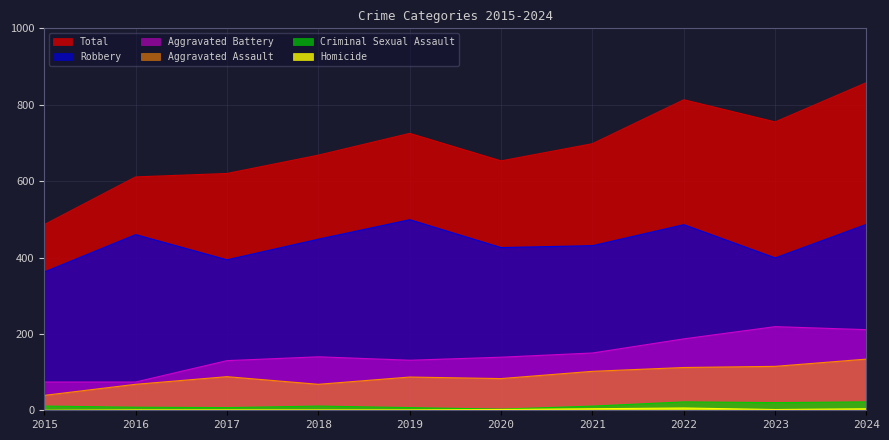

Is the value of Robbery at 2018 greater than the value of Criminal Sexual Assault at 2018?

Yes